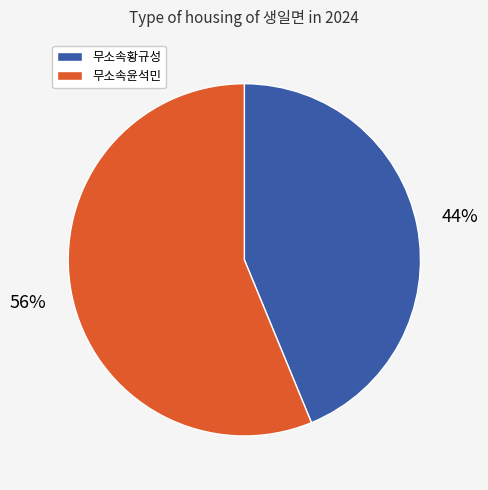

What percentage is the 무소속윤석민 slice, to the nearest percent?

56%